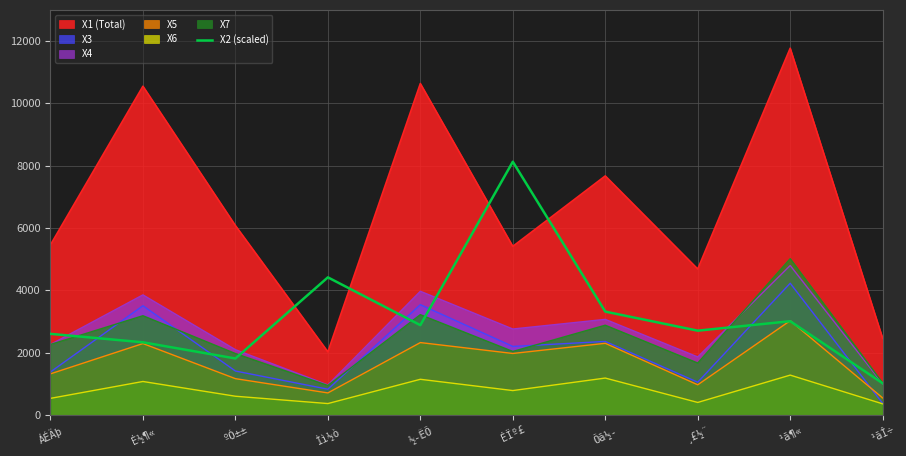

Which series has the widest spread of values?

X1 (Total)